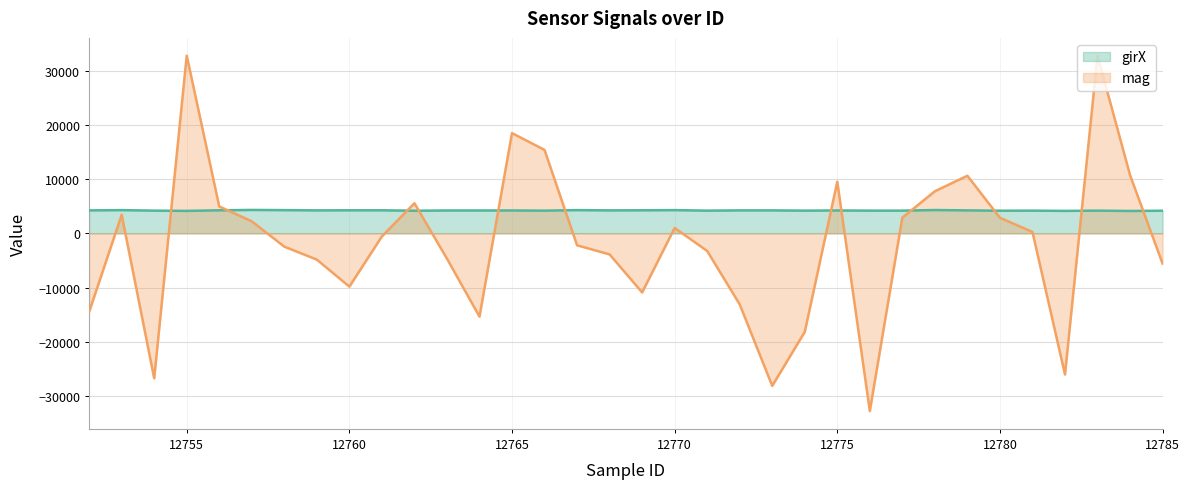

What is the value of the mag point at the 12th from the left?

-4656